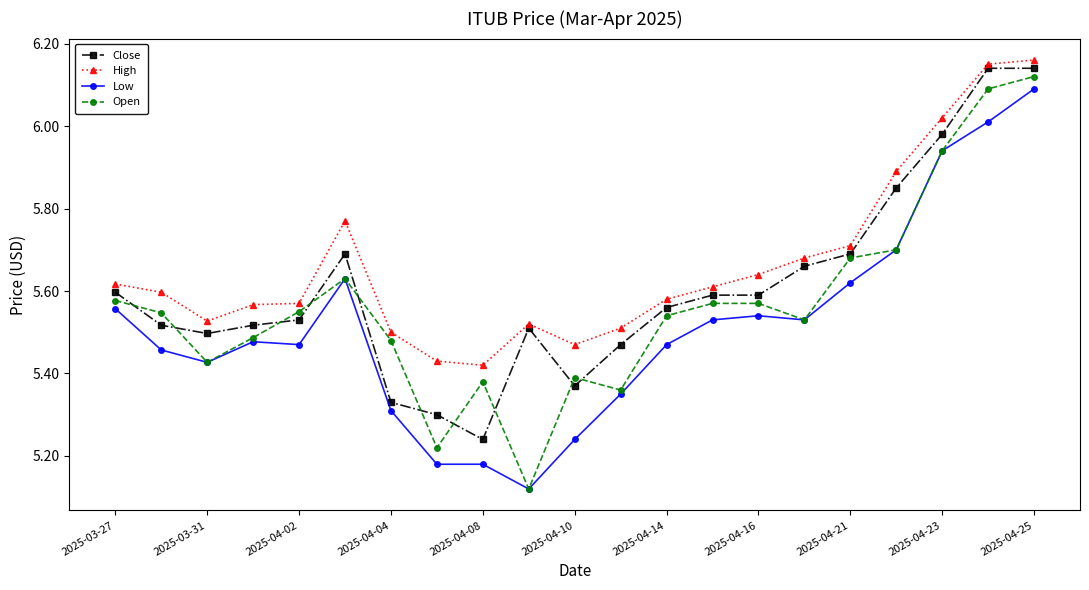

True or false: Low has more than 1 points higher than both neighbors.

True